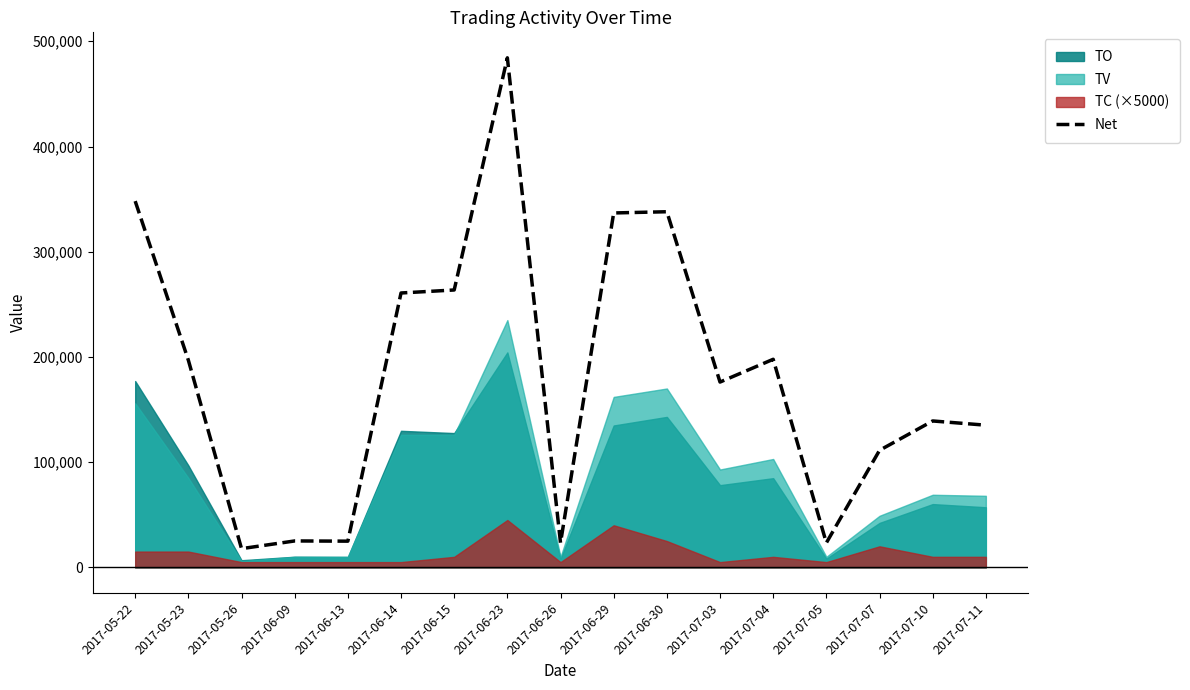

List the labels in order of value, smallest first.

2017-05-26, 2017-06-26, 2017-07-05, 2017-06-13, 2017-06-09, 2017-07-07, 2017-07-11, 2017-07-10, 2017-07-03, 2017-05-23, 2017-07-04, 2017-06-14, 2017-06-15, 2017-06-29, 2017-06-30, 2017-05-22, 2017-06-23